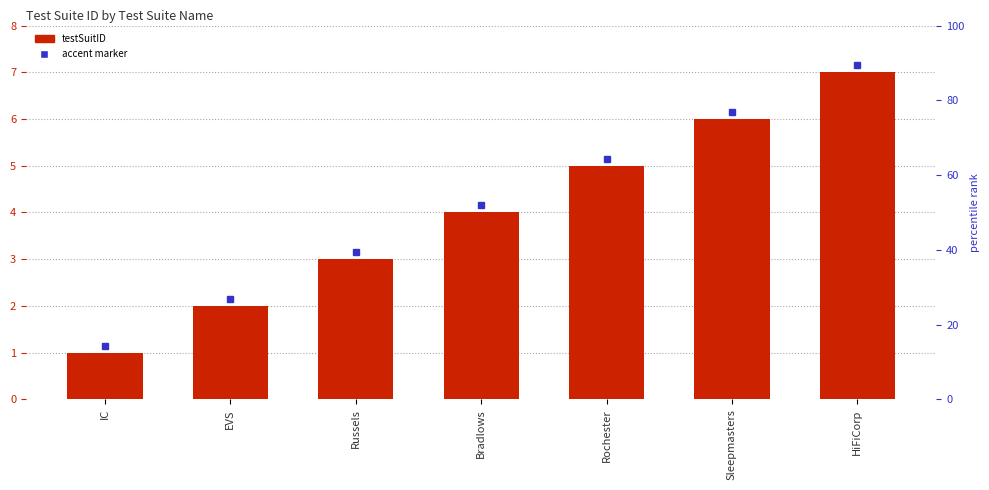

What is the label of the 3rd bar from the left?

Russels